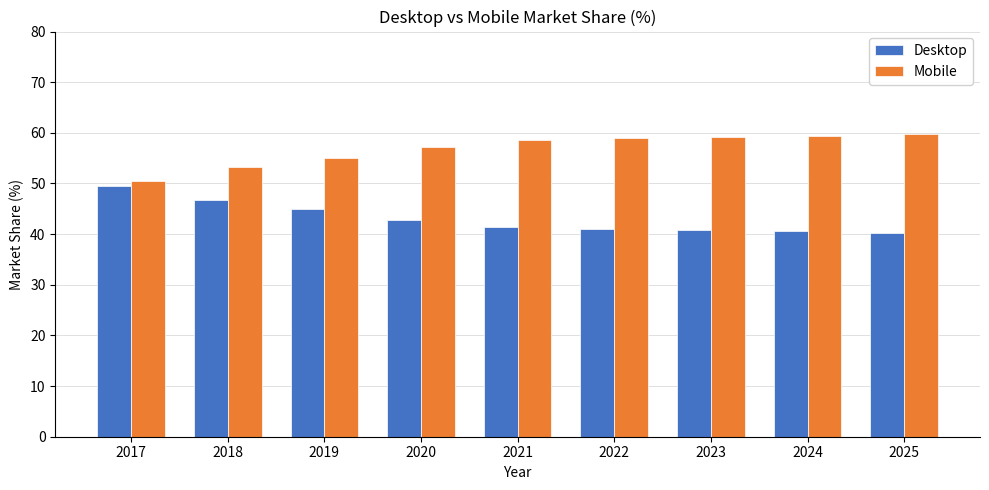

At 2025, list the series in order from smallest to largest.

Desktop, Mobile